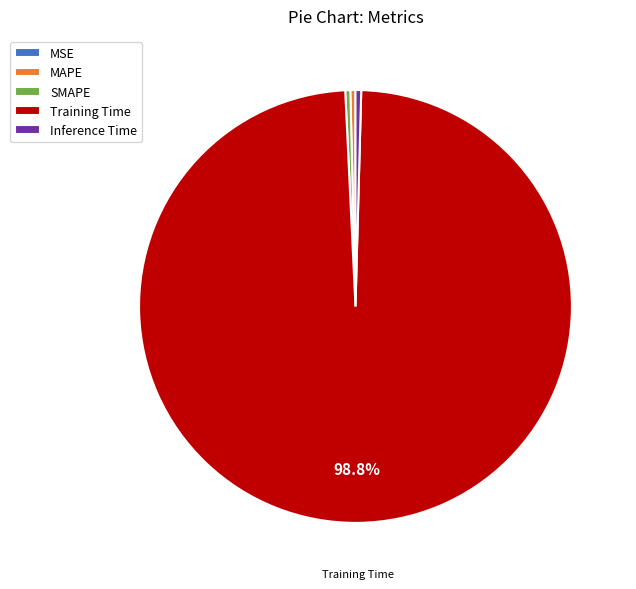

What is the majority slice?

Training Time